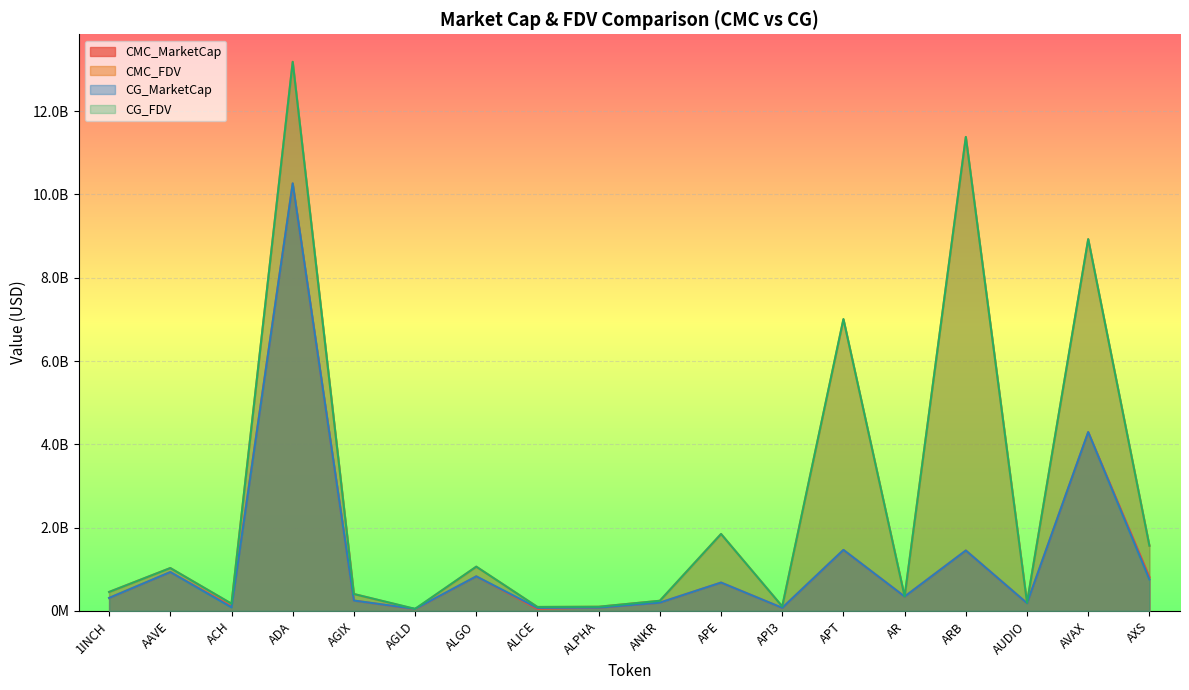

How many distinct data groups are displayed?

4